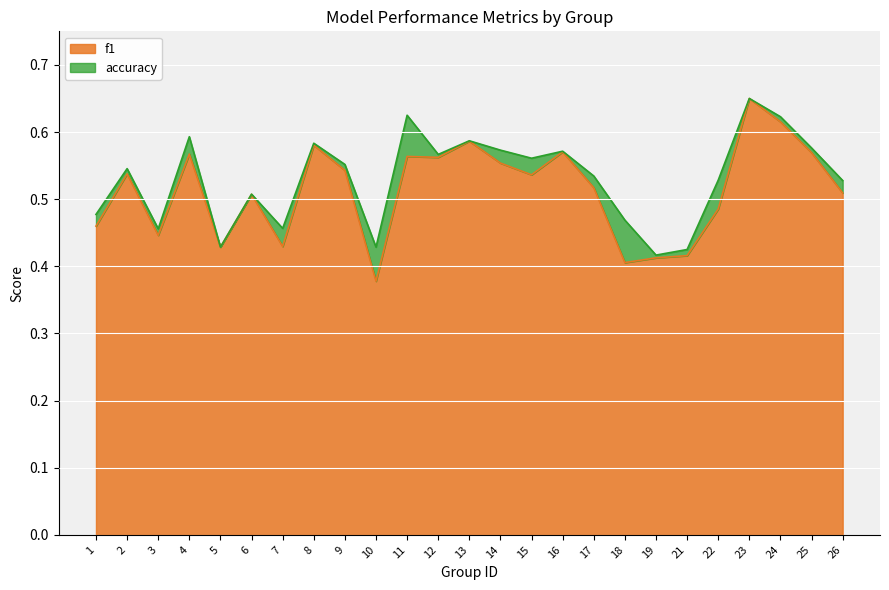

True or false: f1 has more than 1 points higher than both neighbors.

True